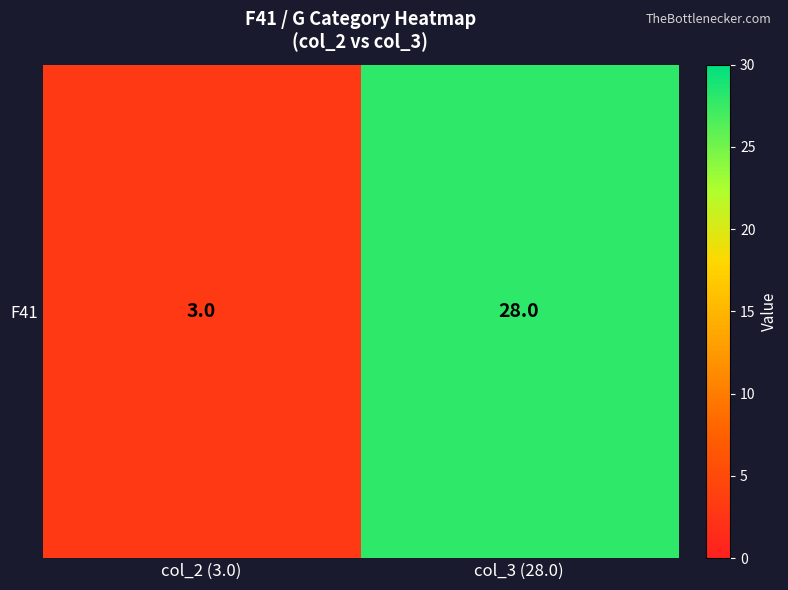

Reading left to right, extract all data points from this chart.

3	28